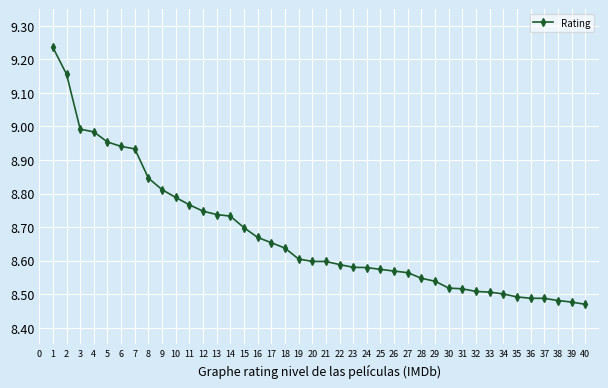

The chart shows a value of 11.6 at 18. True or false?

False